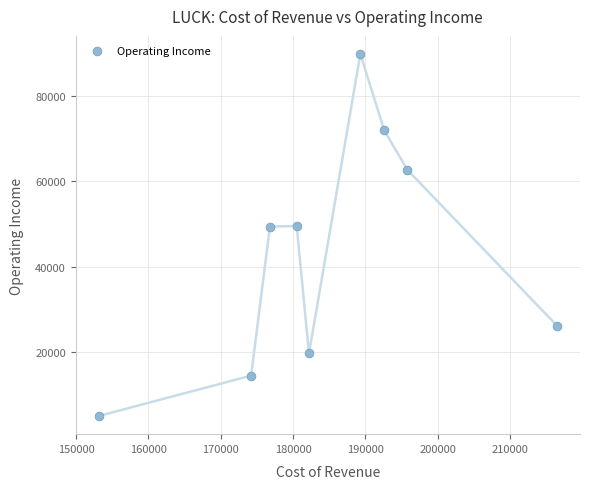

What is the average X value?

184556